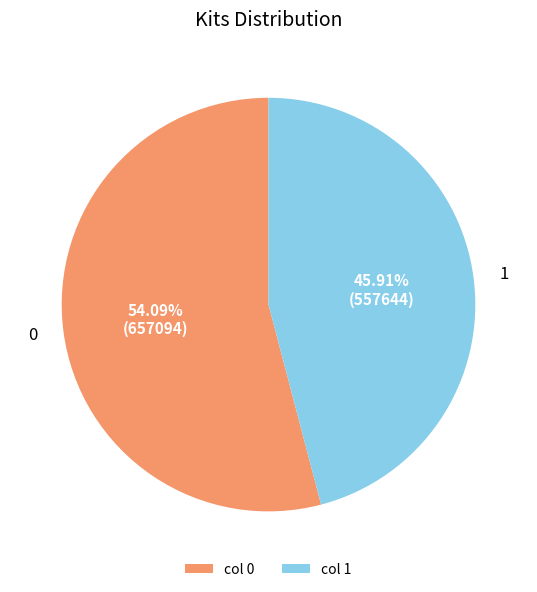

What is the smallest slice in the pie chart?

col 1